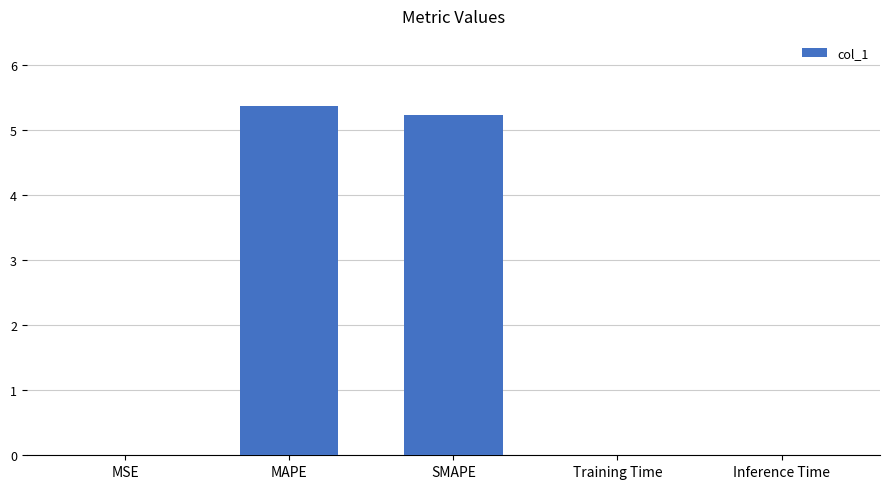

What is the sum of all values?

10.6